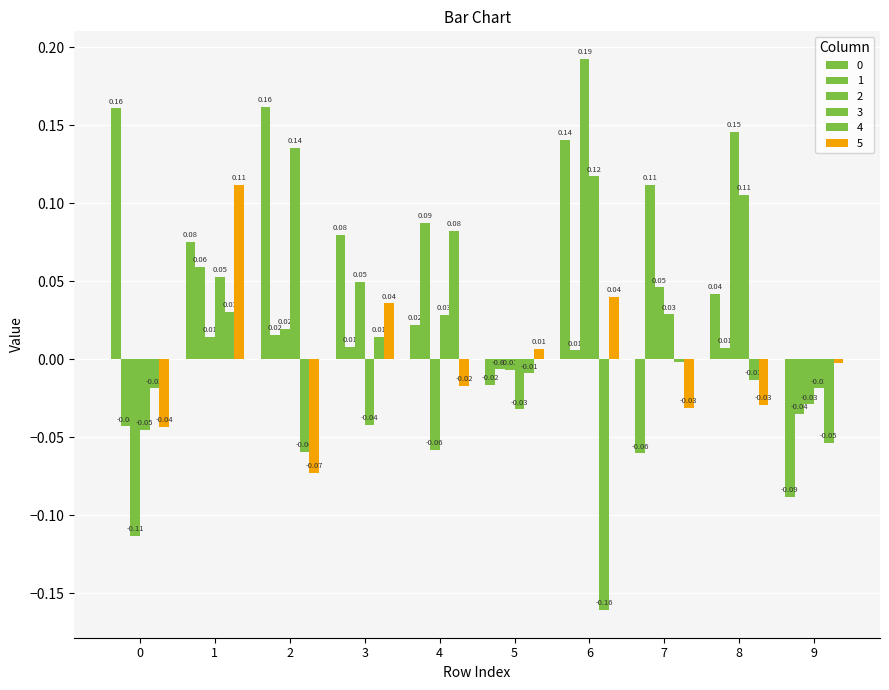

Rank the series by their maximum value, from lowest to highest.

4, 1, 5, 3, 0, 2